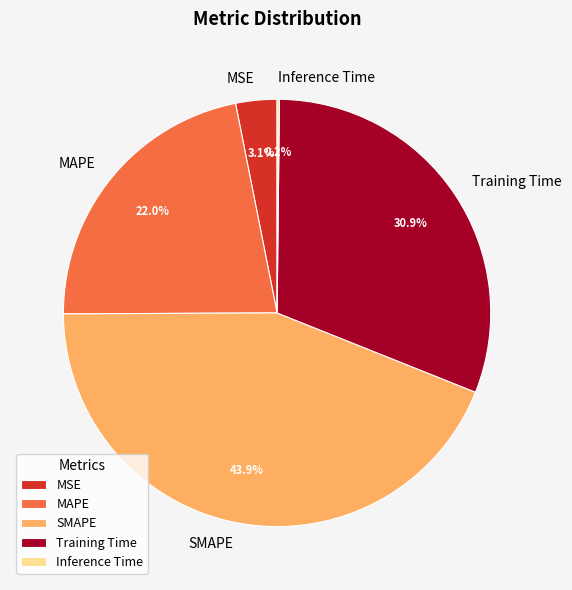

Which category has the biggest portion of the pie?

SMAPE